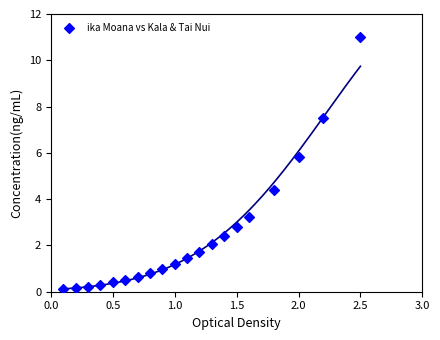

What is the range of Y values (max minus min)?

10.9